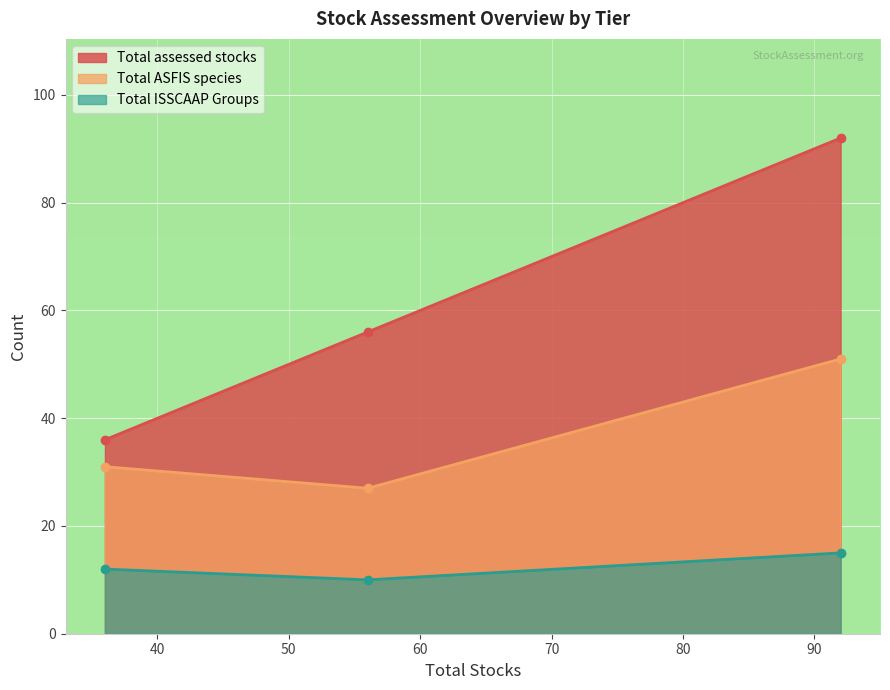

Reading right to left, list all the values displayed in this chart.

Total assessed stocks: 92	56	36
Total ASFIS species: 51	27	31
Total ISSCAAP Groups: 15	10	12